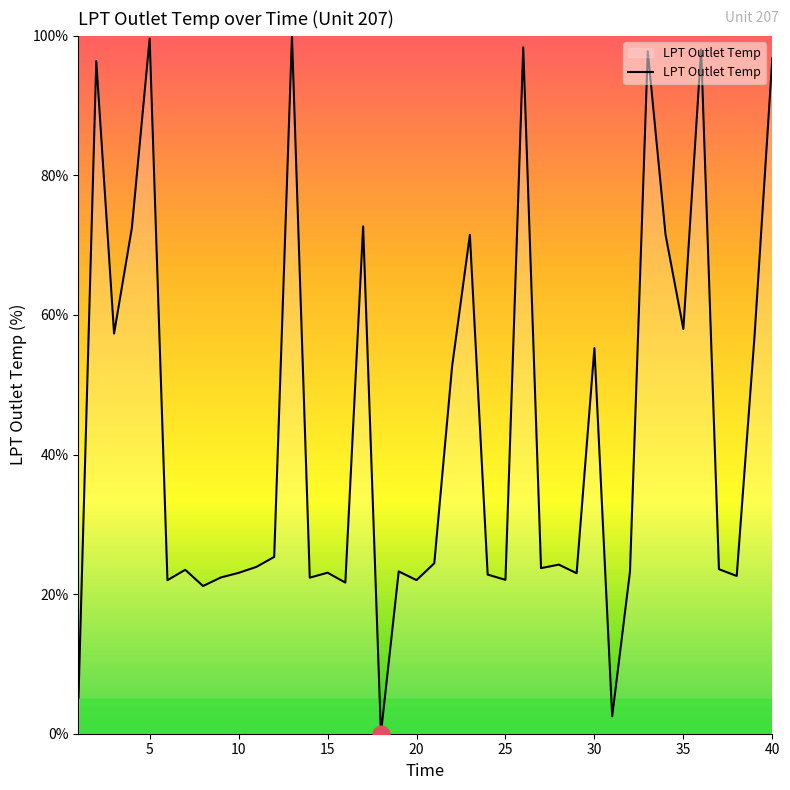

What is the difference between the maximum and minimum values?

100.0